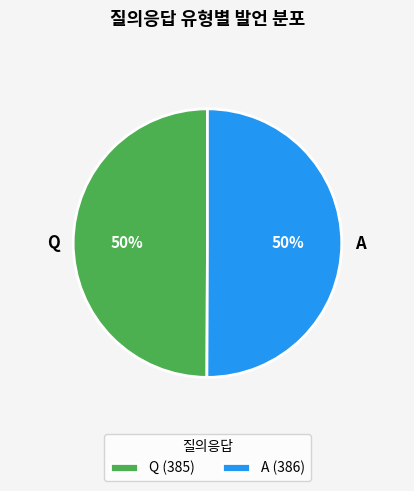

Is it true that A is 50% of the pie?

True